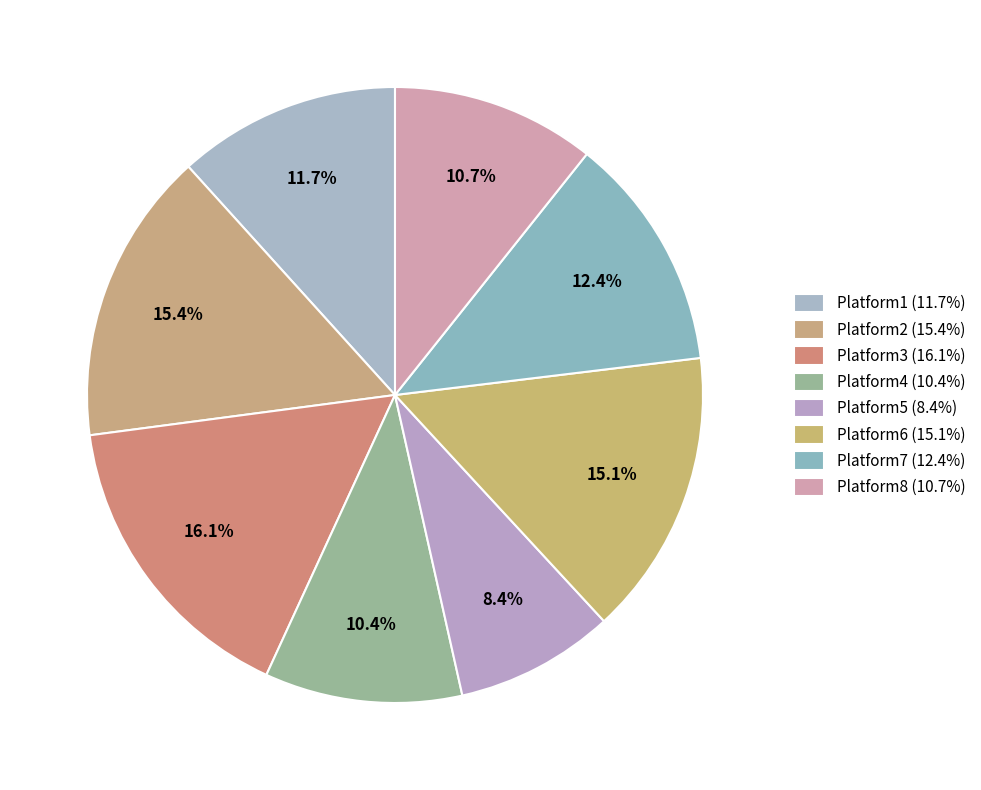

Between Platform5 and Platform3, which is larger?

Platform3